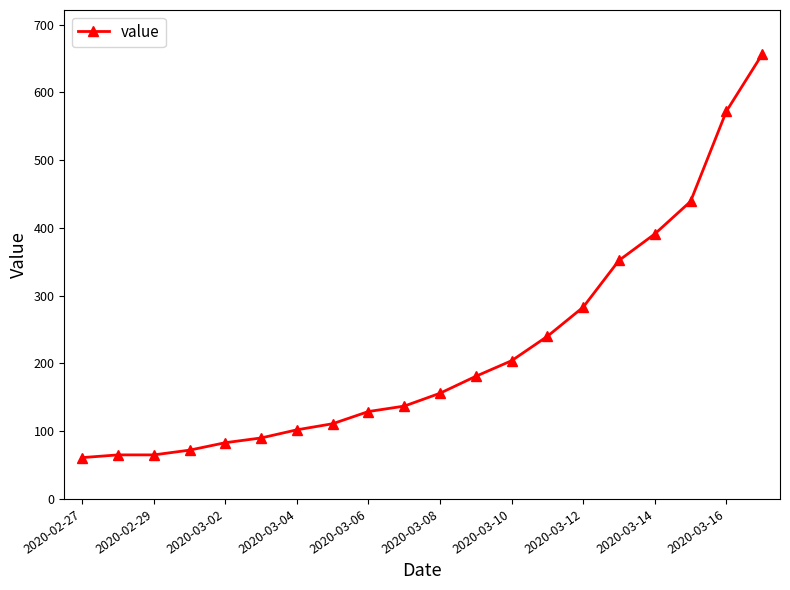

What is the value of the 6th point from the left?

90